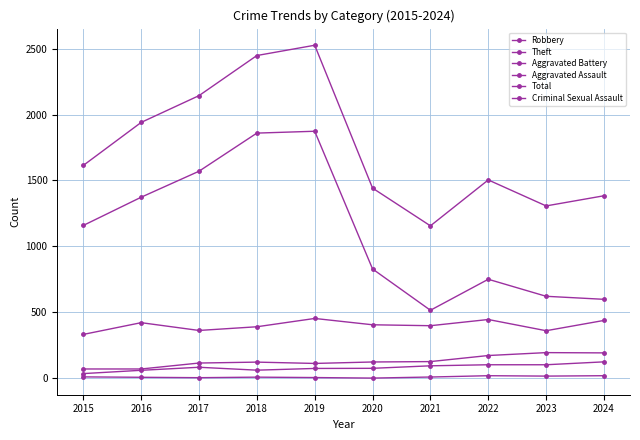

True or false: Criminal Sexual Assault has a value of 6 at 2021.

False